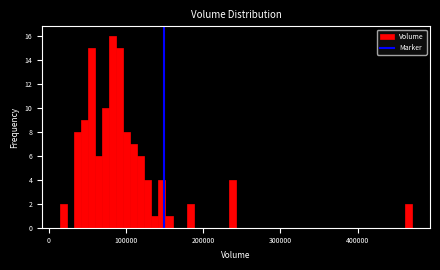

Around what value on the x-axis is the tallest bar? Give the approximate position of its centre, as read against the axis.

80000